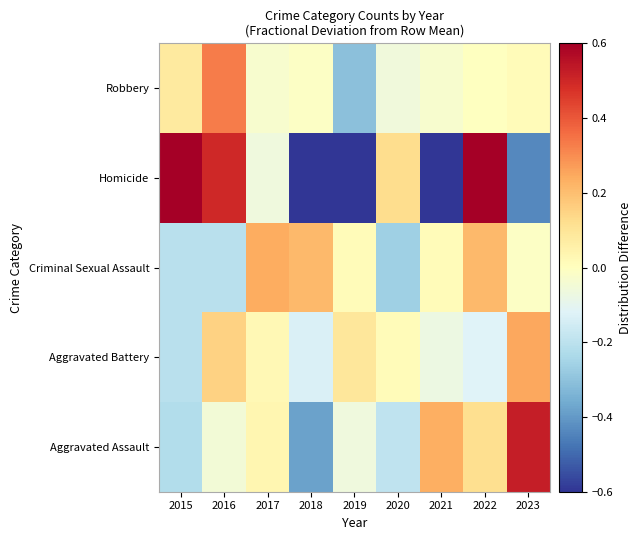

At which category is the sum across all series the highest?

2022